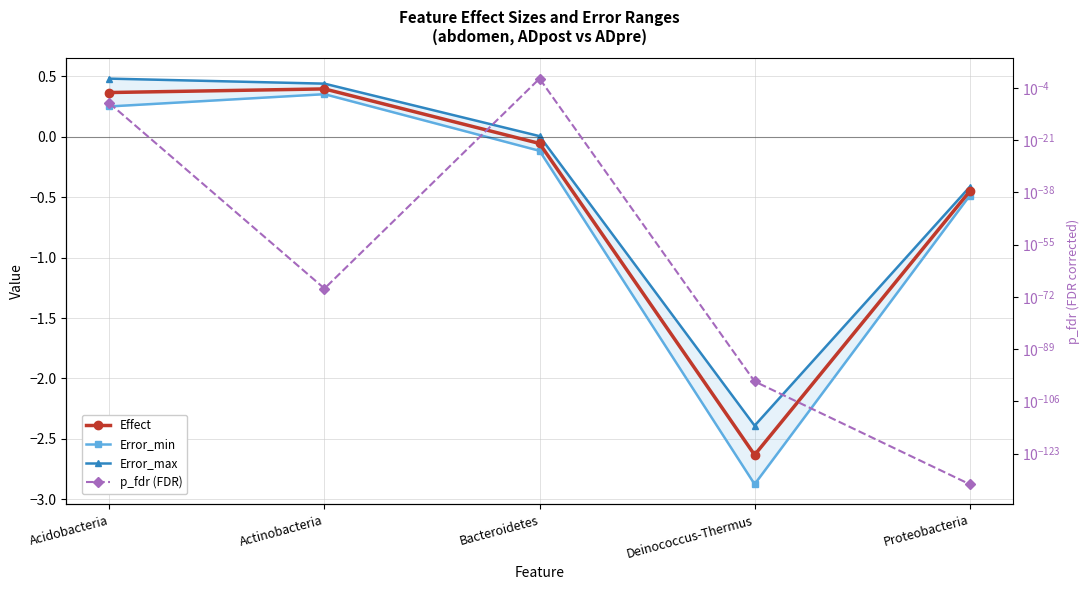

List the labels in order of Error_min value, largest first.

Actinobacteria, Acidobacteria, Bacteroidetes, Proteobacteria, Deinococcus-Thermus